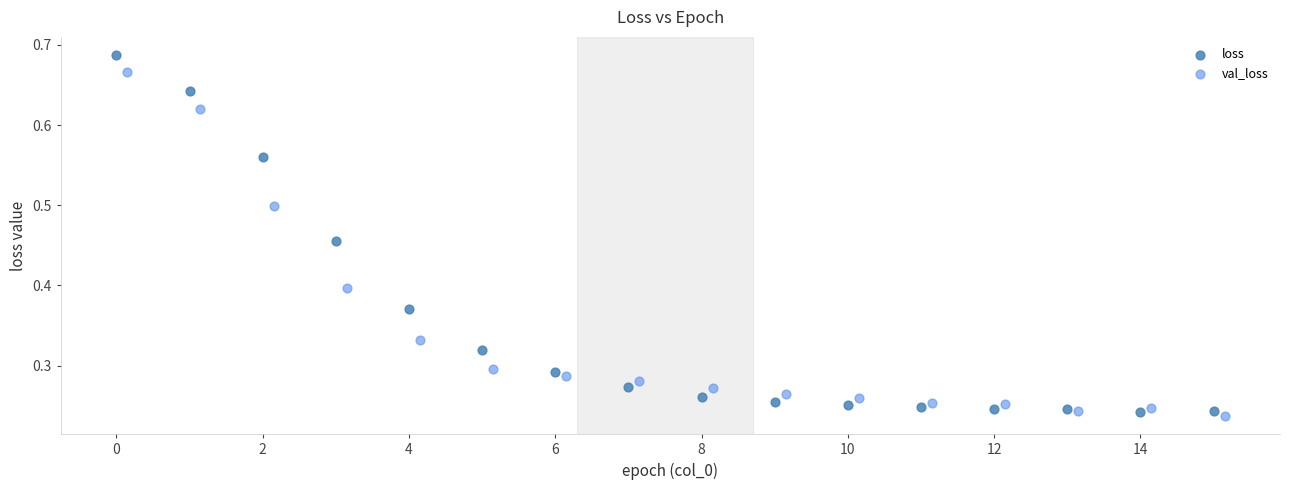

Which series reaches the minimum Y coordinate?

val_loss